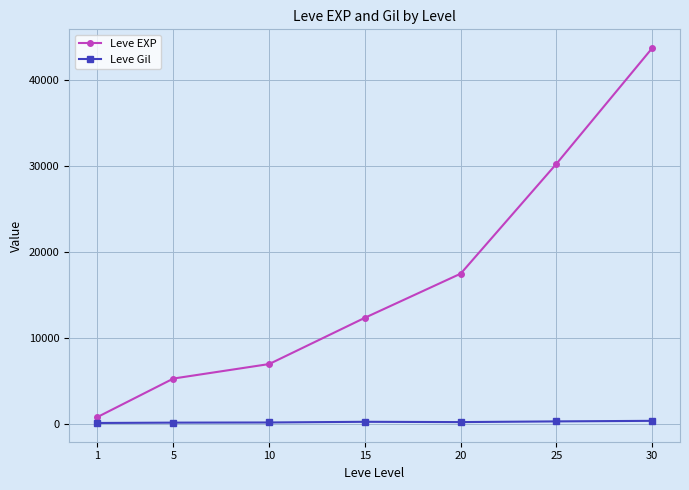

List the labels in order of Leve EXP value, largest first.

30, 25, 20, 15, 10, 5, 1